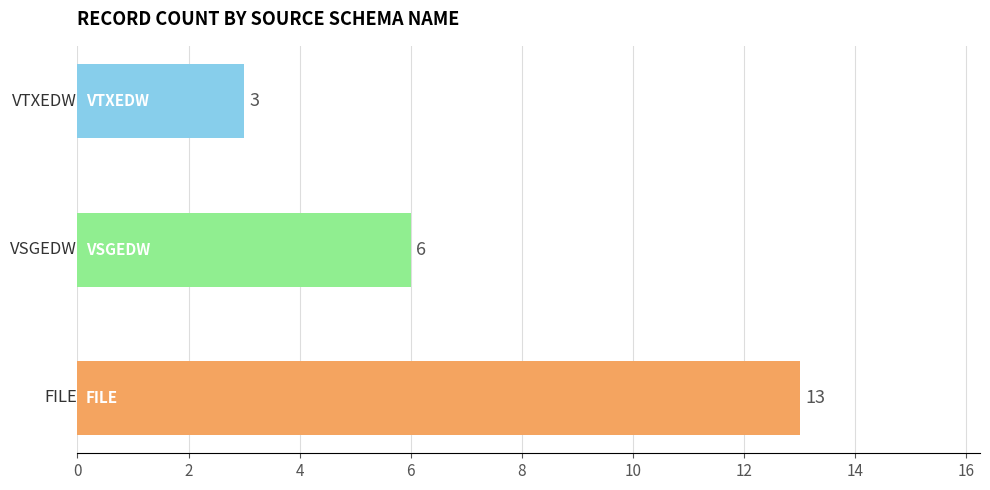

What is the smallest value displayed?

3